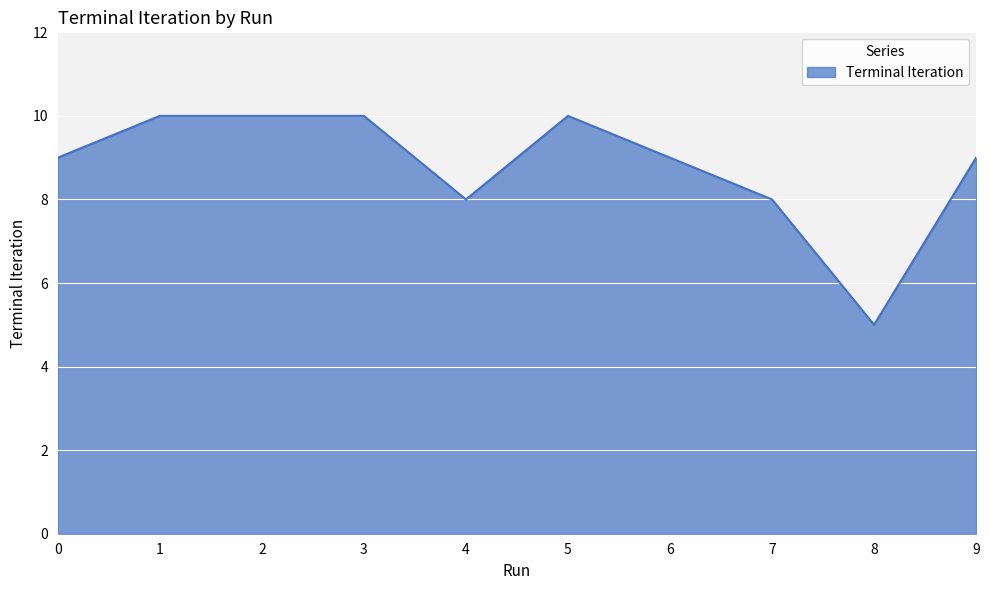

True or false: the data shows 8 at 7.

True